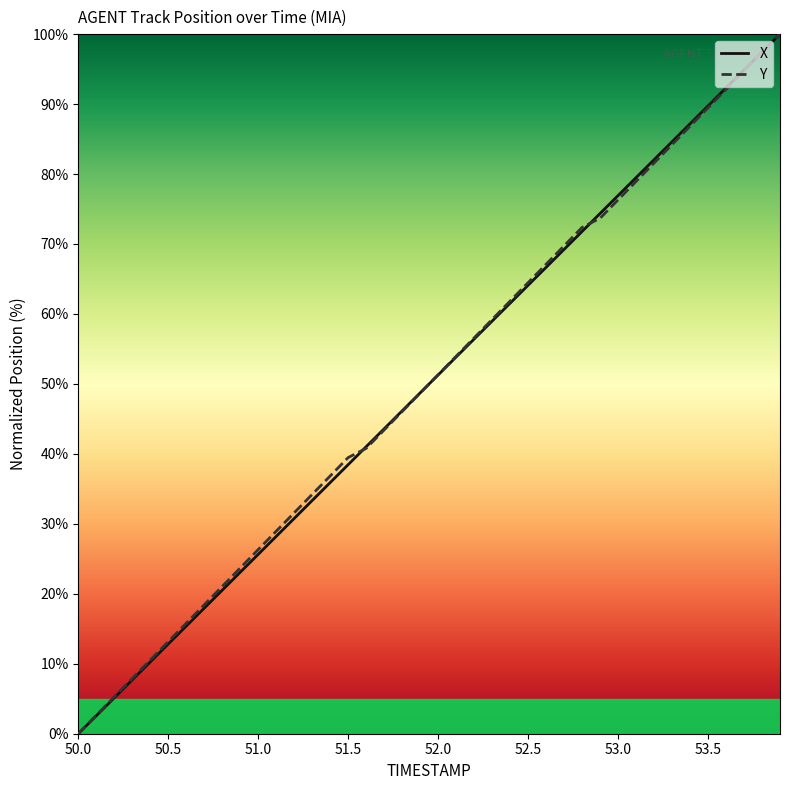

What is the greatest value displayed?

100.0